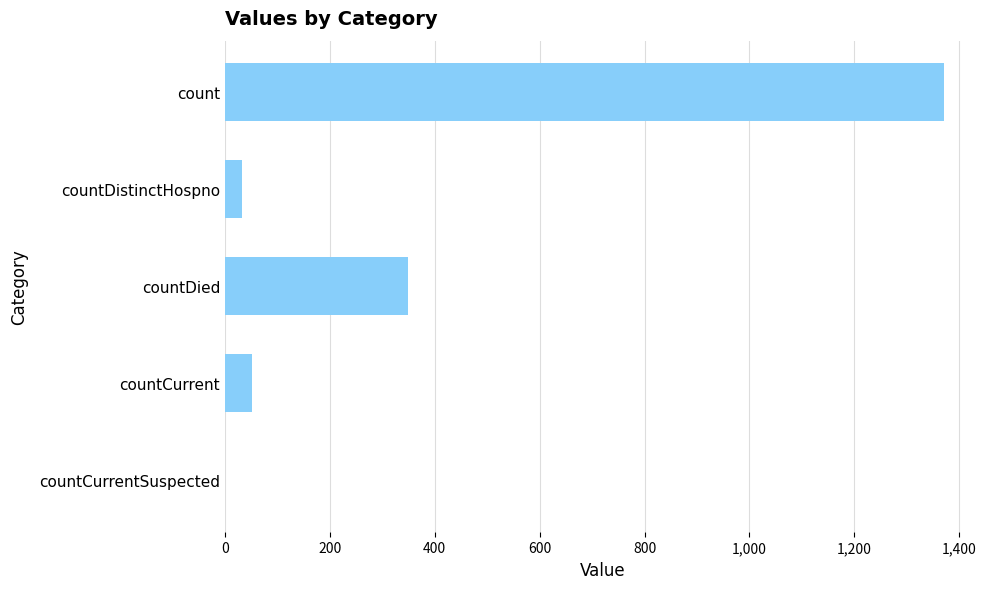

What is the sum of the values at count and countCurrent?

1423